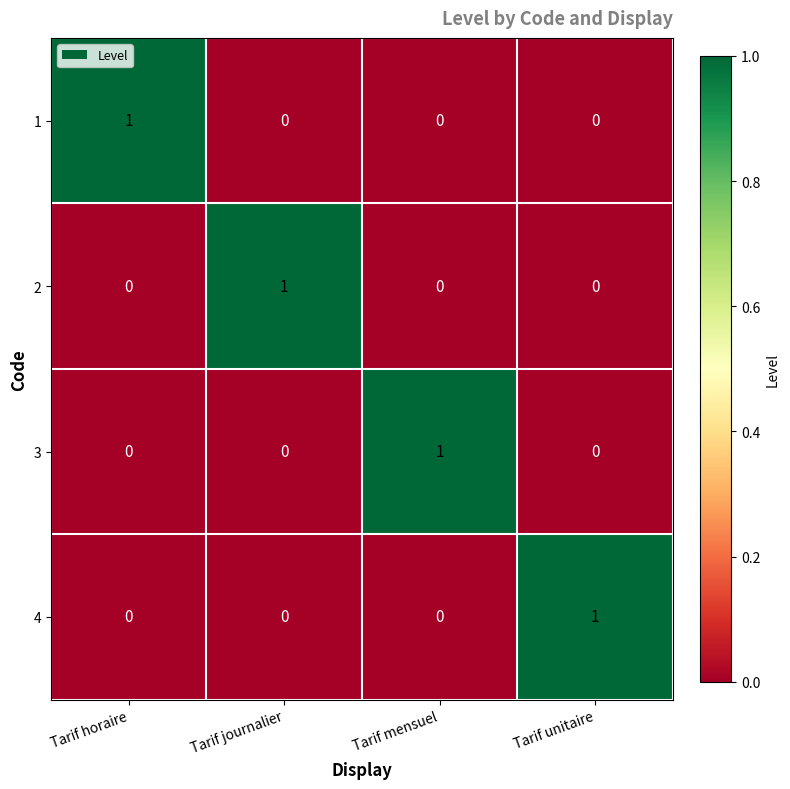

True or false: 1 has a value of -1 at Tarif journalier.

False